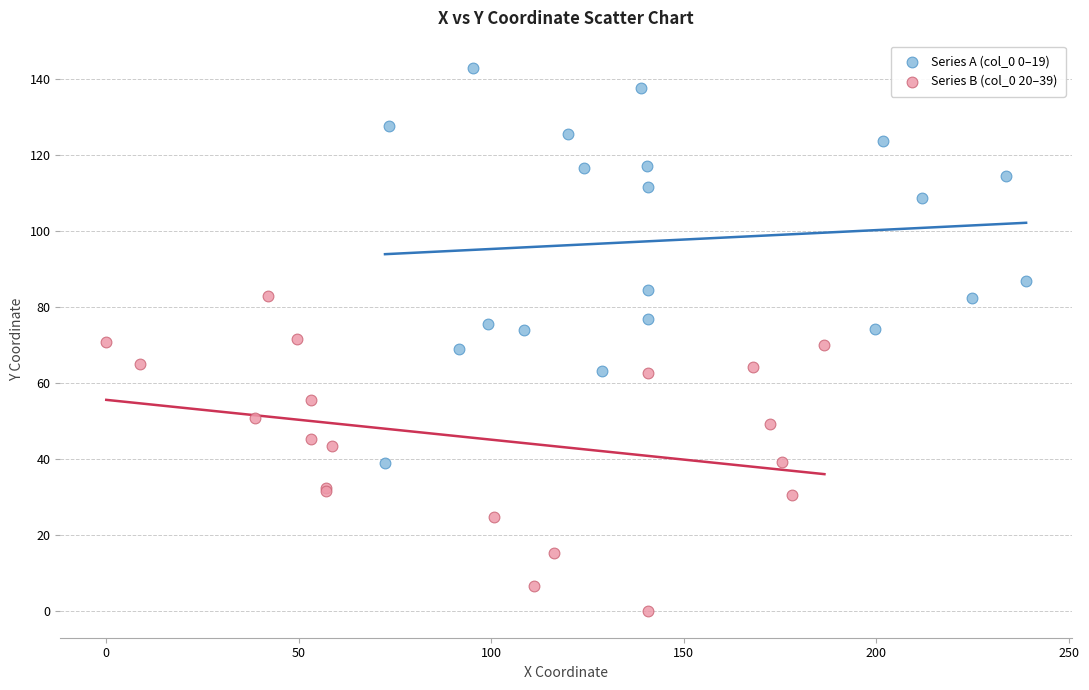

Which series contains the lowest Y value?

Series B (col_0 20–39)